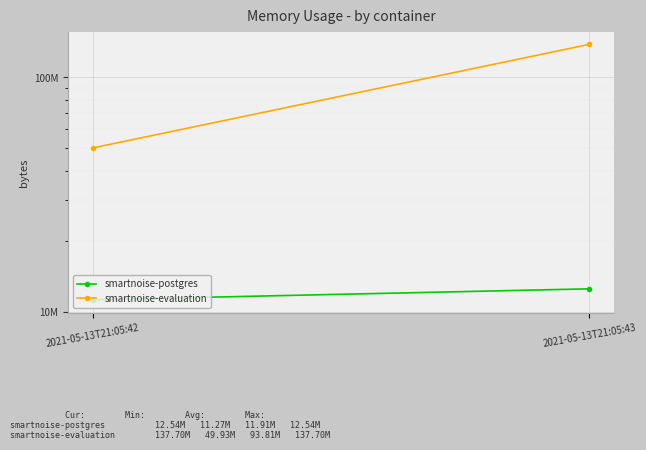

What is the sum of all smartnoise-evaluation values?

187629568